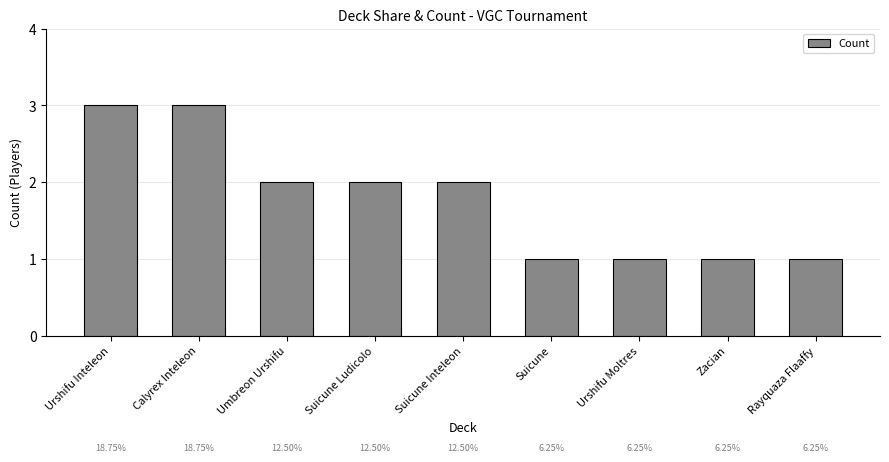

What is the label of the 9th bar from the right?

Urshifu Inteleon